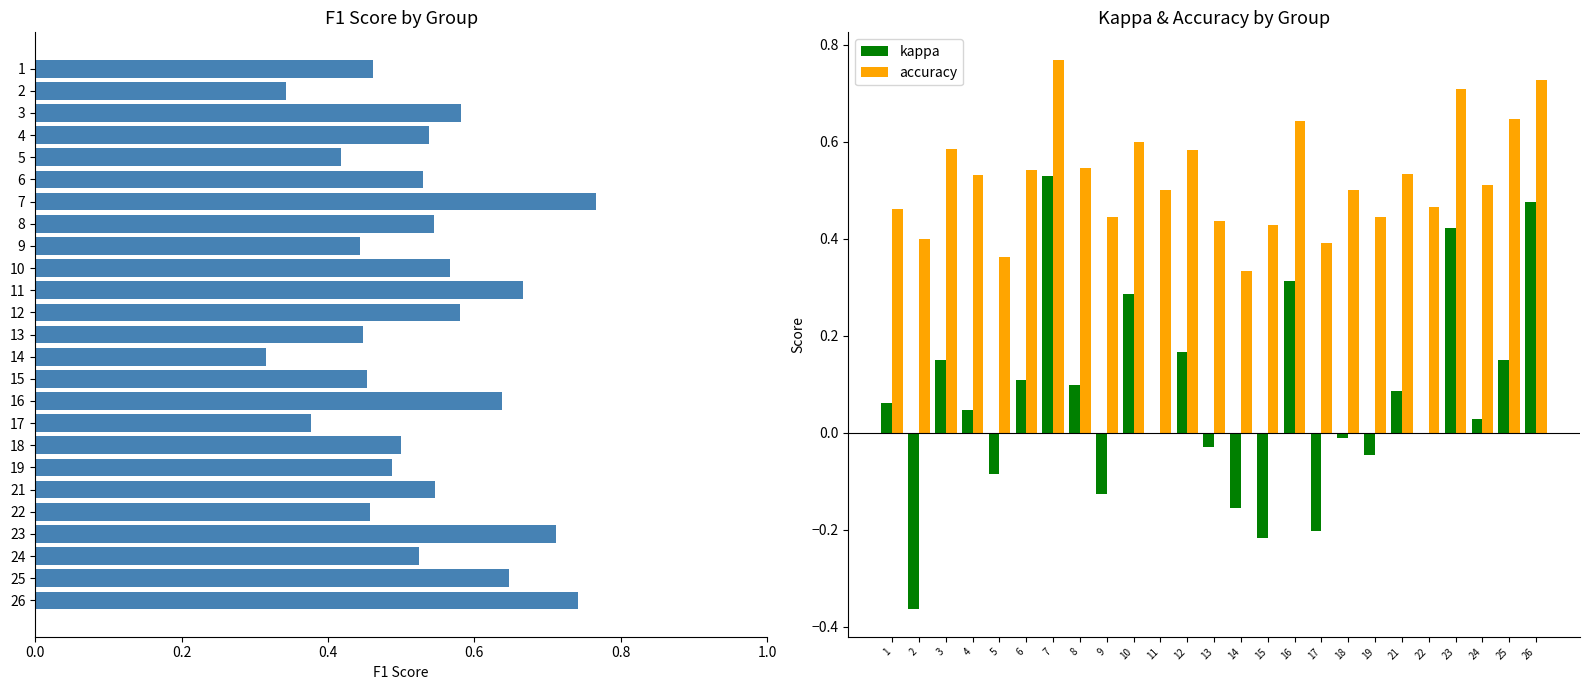

The value of accuracy at 25 is 1.0. True or false?

False